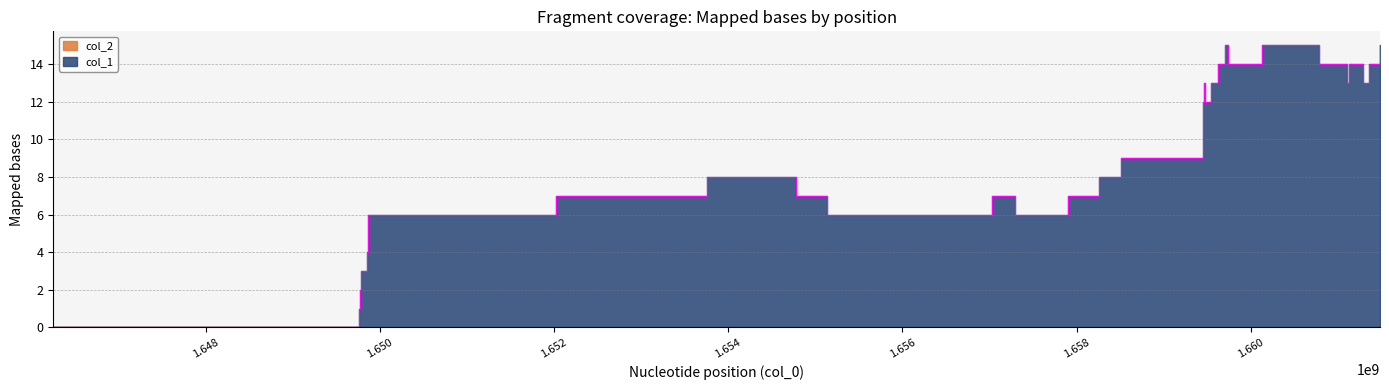

What is the difference between the second highest and second lowest values?

14